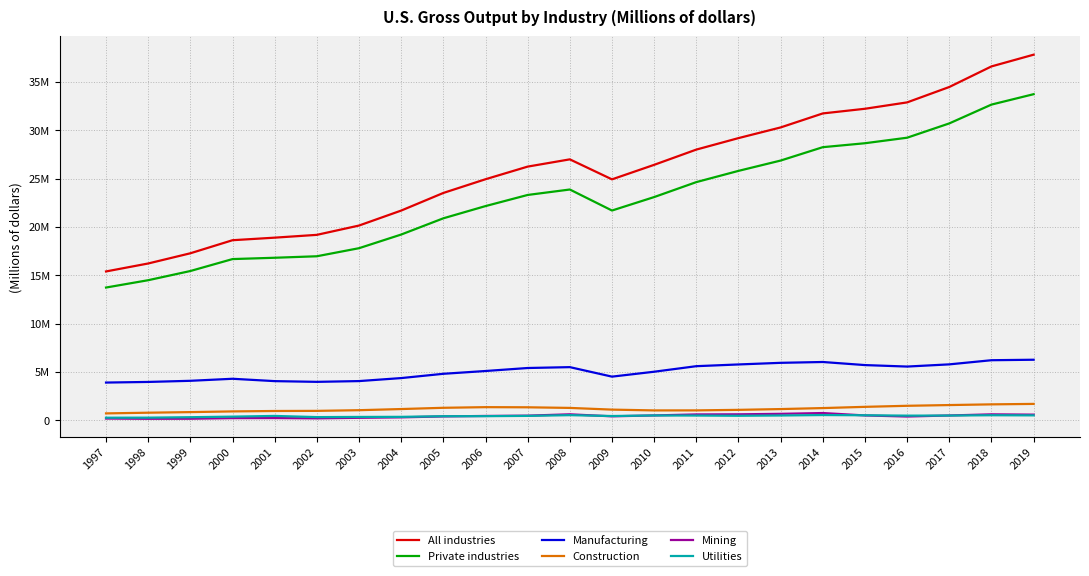

Reading right to left, transcribe all the data shown in this chart.

All industries: 2019=37816984	2018=36603406	2017=34474732	2016=32882162	2015=32222300	2014=31740043	2013=30291347	2012=29186848	2011=27999497	2010=26422363	2009=24919477	2008=26989209	2007=26238500	2006=24931355	2005=23512947	2004=21690160	2003=20141244	2002=19178255	2001=18888252	2000=18623870	1999=17272311	1998=16216785	1997=15393320
Private industries: 2019=33730375	2018=32654447	2017=30707673	2016=29228283	2015=28656783	2014=28248483	2013=26864969	2012=25797086	2011=24635110	2010=23087247	2009=21695674	2008=23869214	2007=23305632	2006=22154281	2005=20889675	2004=19210489	2003=17798089	2002=16963427	2001=16809081	2000=16672777	1999=15437558	1998=14487020	1997=13728169
Manufacturing: 2019=6259231	2018=6209281	2017=5780421	2016=5553361	2015=5706328	2014=6025468	2013=5939329	2012=5771296	2011=5592871	2010=5019104	2009=4511065	2008=5493739	2007=5404030	2006=5093517	2005=4804582	2004=4361729	2003=4050673	2002=3971611	2001=4046832	2000=4290462	1999=4079847	1998=3962464	1997=3897971
Construction: 2019=1689986	2018=1643111	2017=1570769	2016=1494812	2015=1386108	2014=1258772	2013=1155700	2012=1074580	2011=1020485	2010=1016651	2009=1098960	2008=1275777	2007=1339134	2006=1353620	2005=1287144	2004=1158060	2003=1039480	2002=969697	2001=956910	2000=913886	1999=841640	1998=779602	1997=709092
Mining: 2019=579935	2018=610566	2017=493146	2016=384264	2015=495972	2014=745419	2013=662888	2012=613049	2011=601186	2010=499297	2009=404018	2008=613984	2007=475551	2006=444218	2005=393954	2004=299469	2003=252388	2002=195472	2001=226107	2000=218050	1999=155814	1998=151537	1997=176871
Utilities: 2019=503226	2018=516322	2017=485757	2016=476843	2015=513760	2014=537642	2013=491663	2012=461485	2011=484889	2010=494486	2009=436451	2008=524896	2007=451593	2006=421955	2005=416184	2004=351750	2003=343152	2002=325154	2001=446479	2000=373248	1999=314786	1998=268067	1997=261979